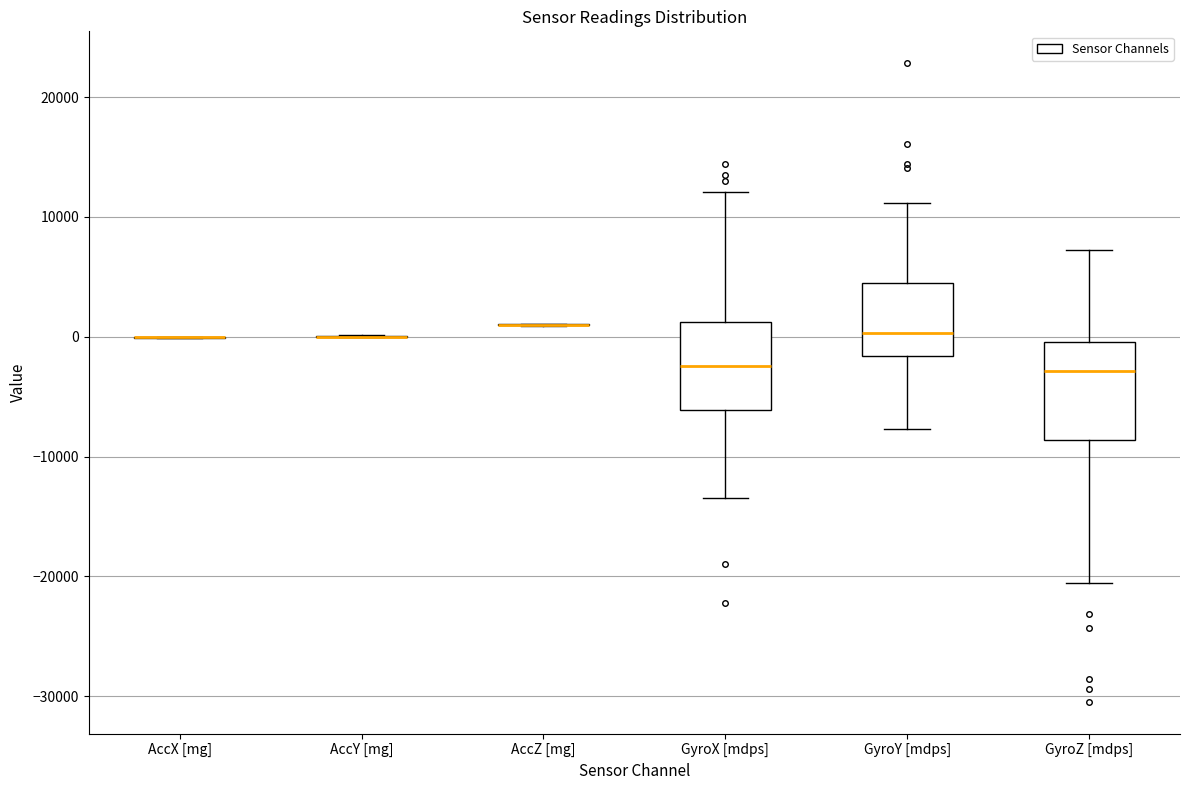

Reading left to right, read every box against the y-axis: the position of its median line, the range the box covers, and the ends of its whiskers. The values are not printed on the chart, so give them approximately, as read against the axis.

AccX [mg]: box collapsed to a line at 0, whiskers 0 to 0
AccY [mg]: box collapsed to a line at 0, whiskers 0 to 0
AccZ [mg]: box collapsed to a line at 1000, whiskers 1000 to 1000
GyroX [mdps]: median -2000, box -6000 to 1000, whiskers -13000 to 12000
GyroY [mdps]: median 0, box -2000 to 5000, whiskers -8000 to 11000
GyroZ [mdps]: median -3000, box -9000 to 0, whiskers -21000 to 7000